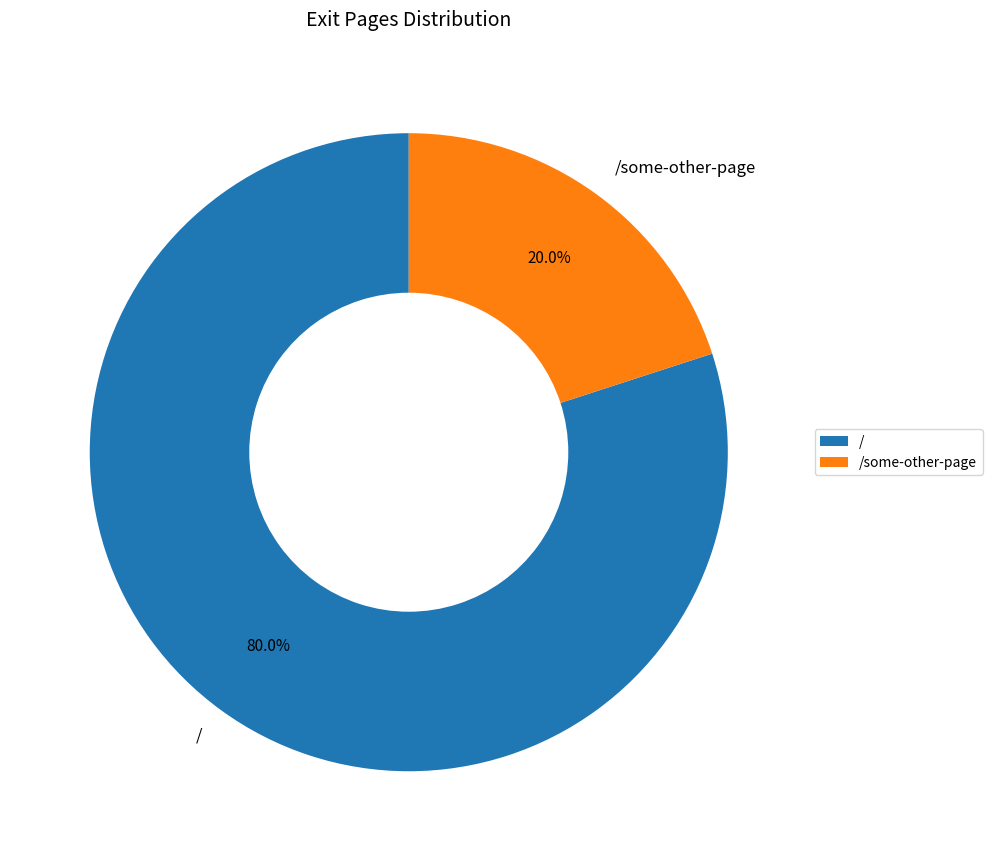

What is the majority slice?

/